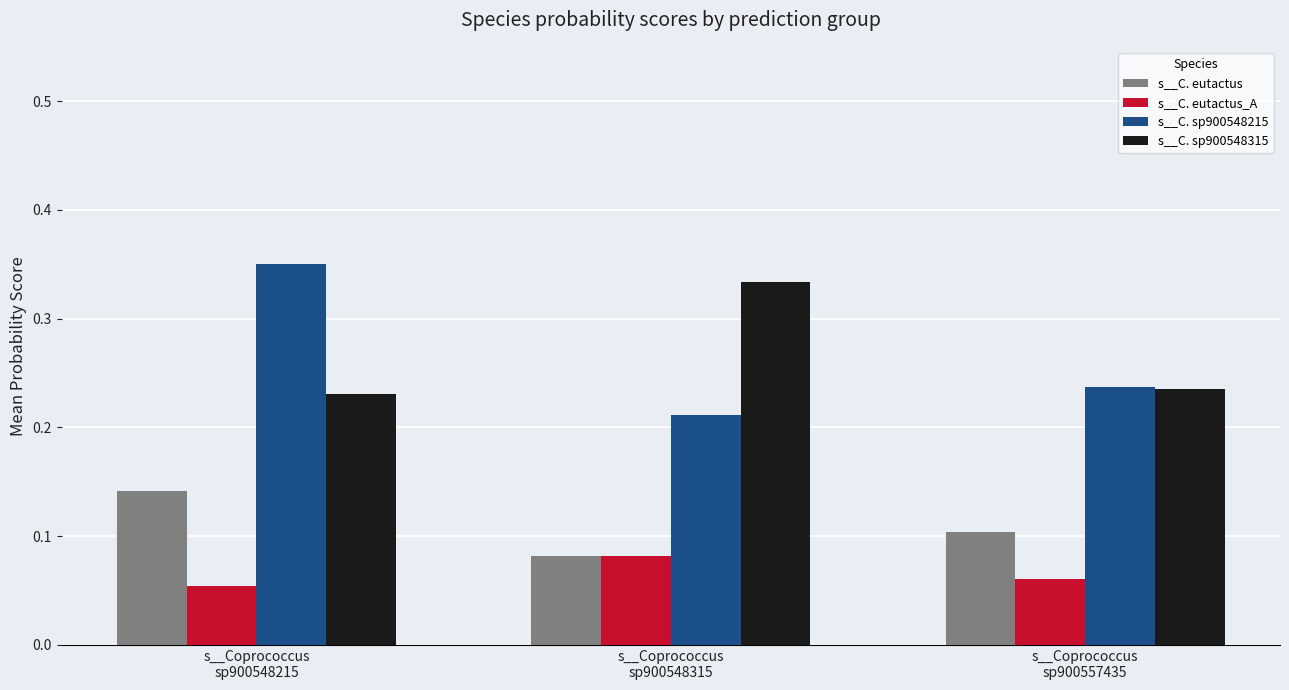

At how many categories does at least one series exceed 0?

3